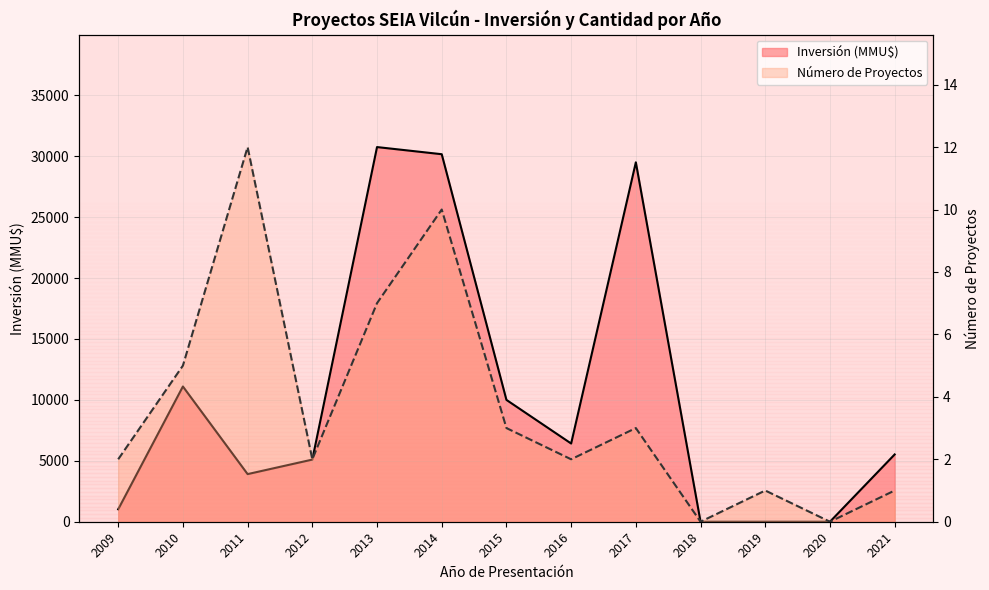

What is the average value of the Núm. Proyectos línea series?

4